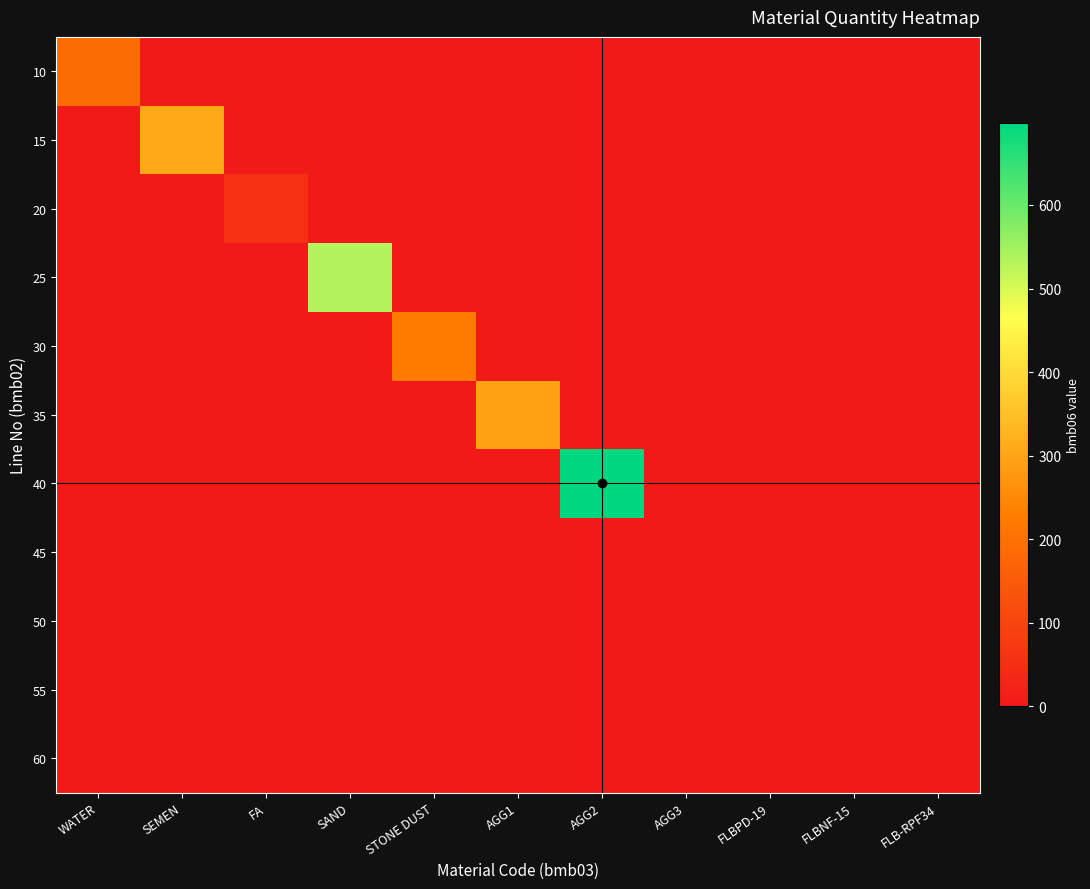

At SEMEN, list the series in order from smallest to largest.

10, 20, 25, 30, 35, 40, 45, 50, 55, 60, 15